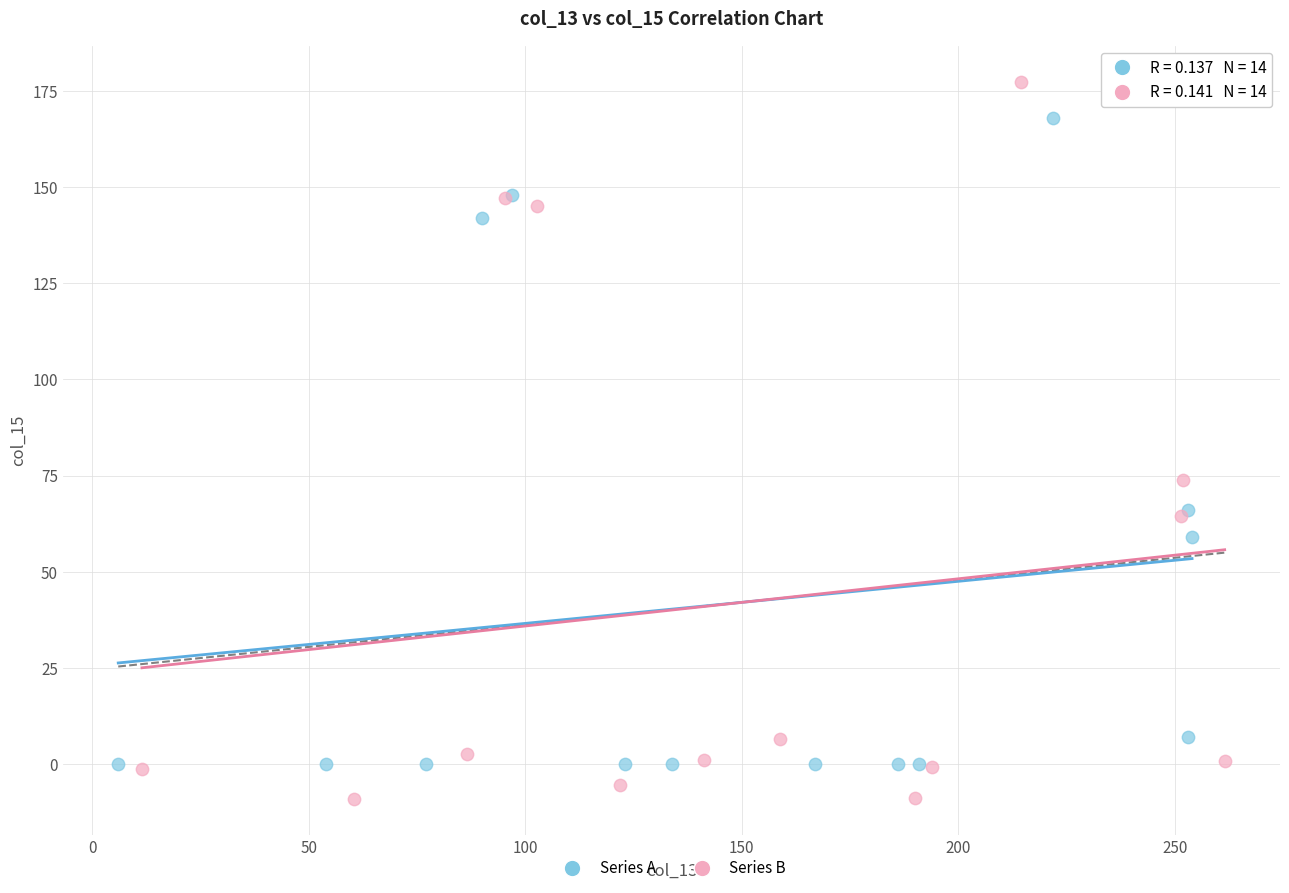

Which series contains the lowest Y value?

Series B